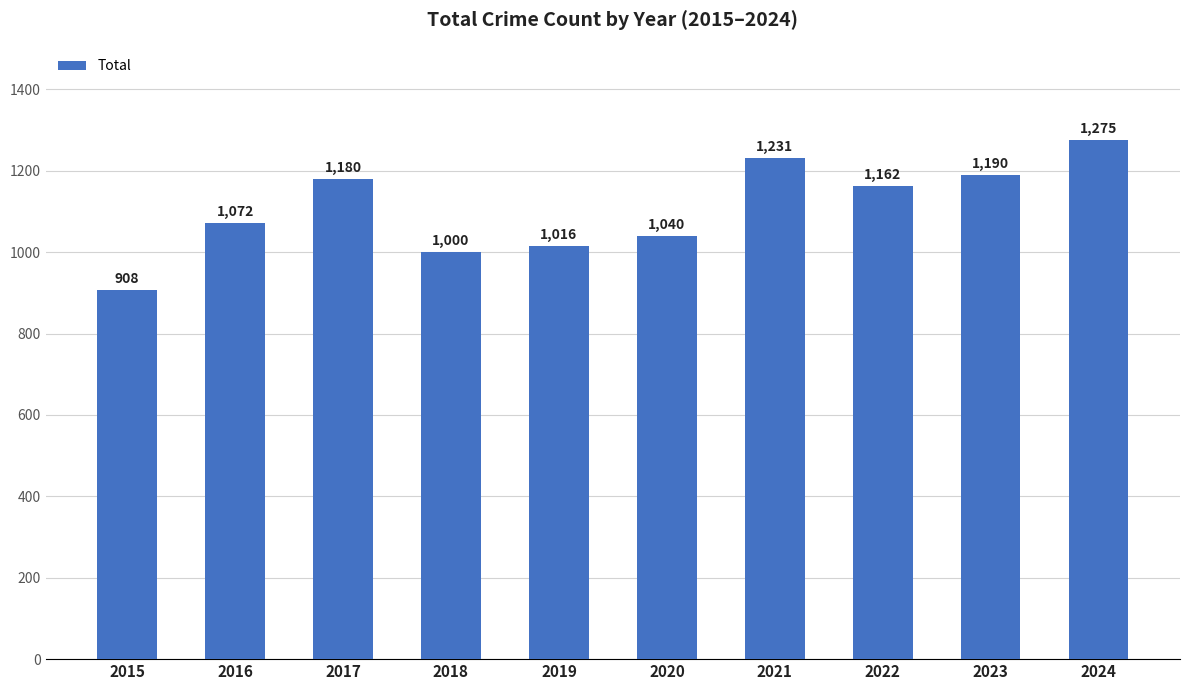

Reading left to right, transcribe all the data shown in this chart.

2015=908	2016=1072	2017=1180	2018=1000	2019=1016	2020=1040	2021=1231	2022=1162	2023=1190	2024=1275